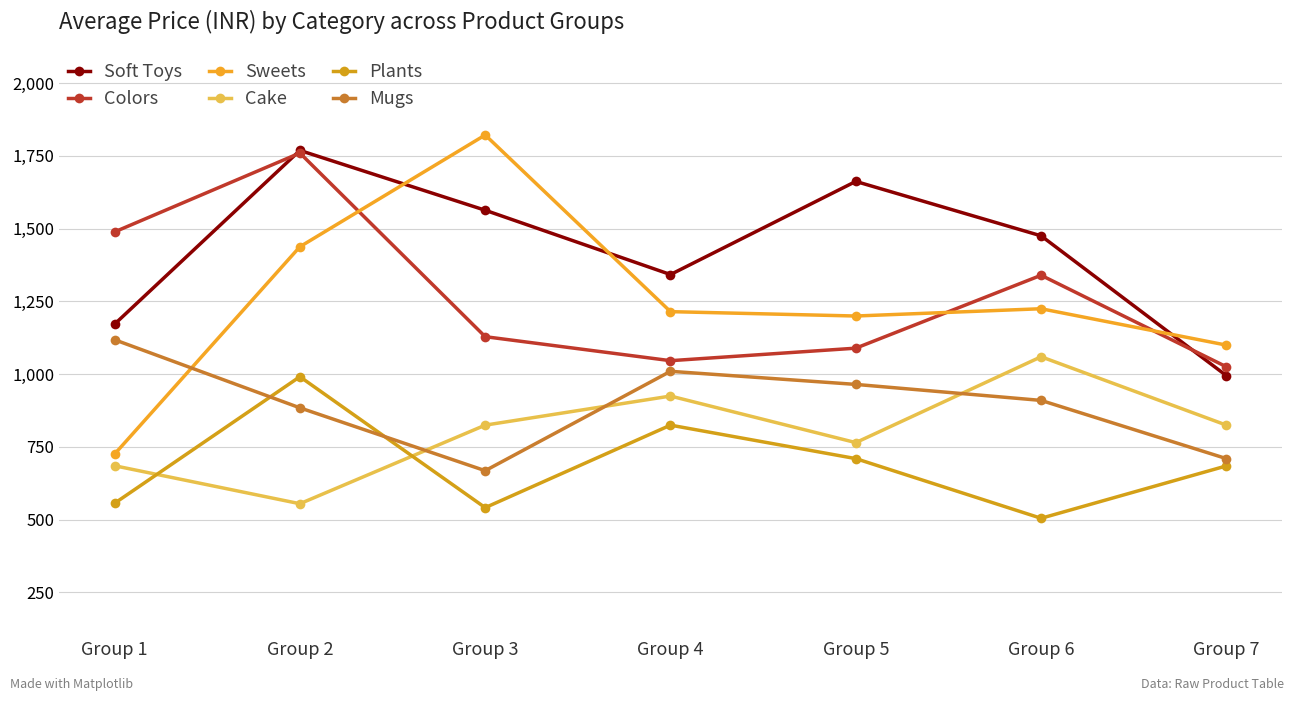

True or false: Mugs and Soft Toys intersect in this chart.

False